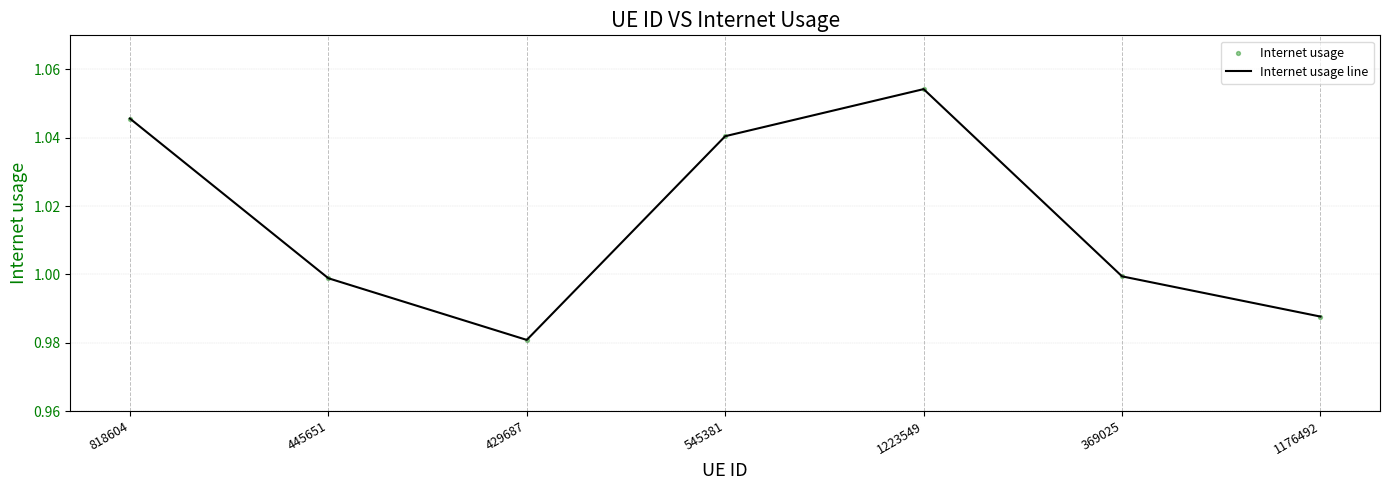

At which category does the chart reach its peak across all series?

1223549